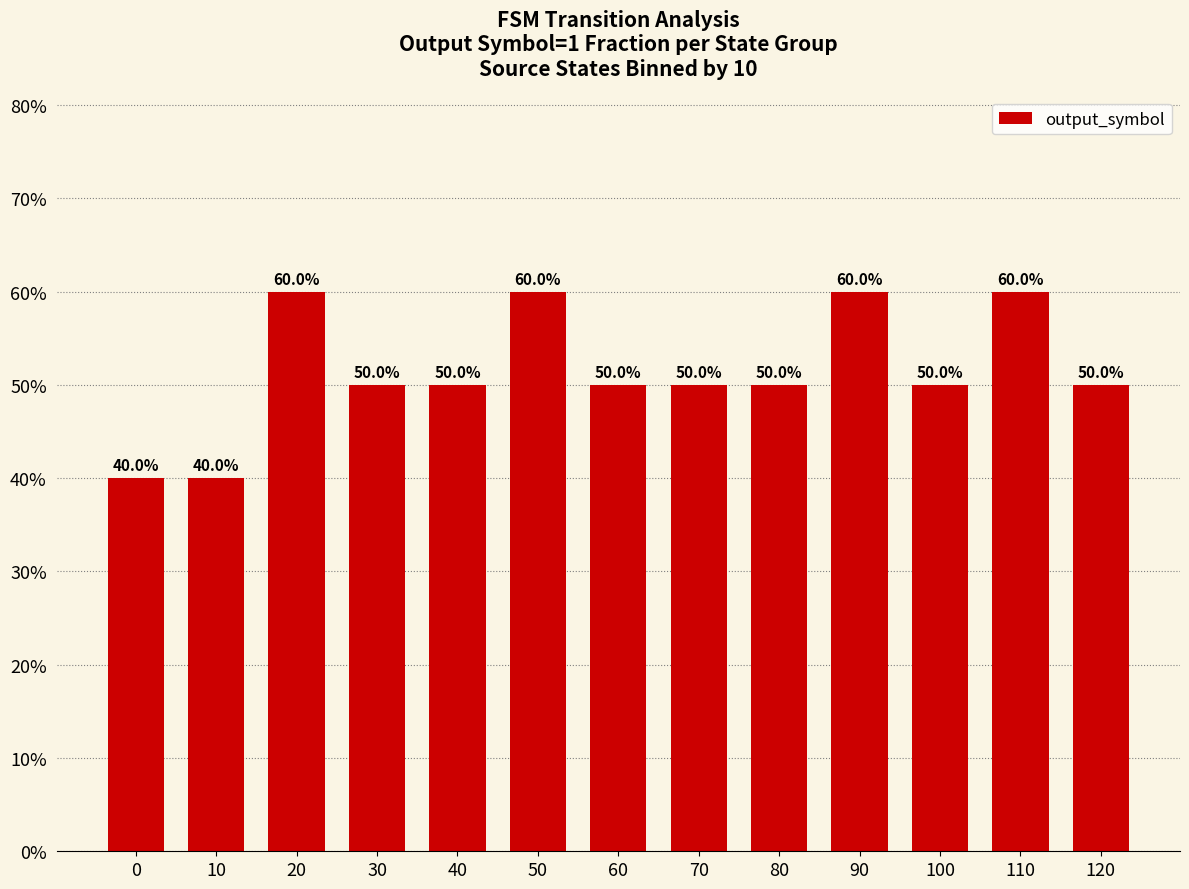

Does the chart contain any negative values?

No